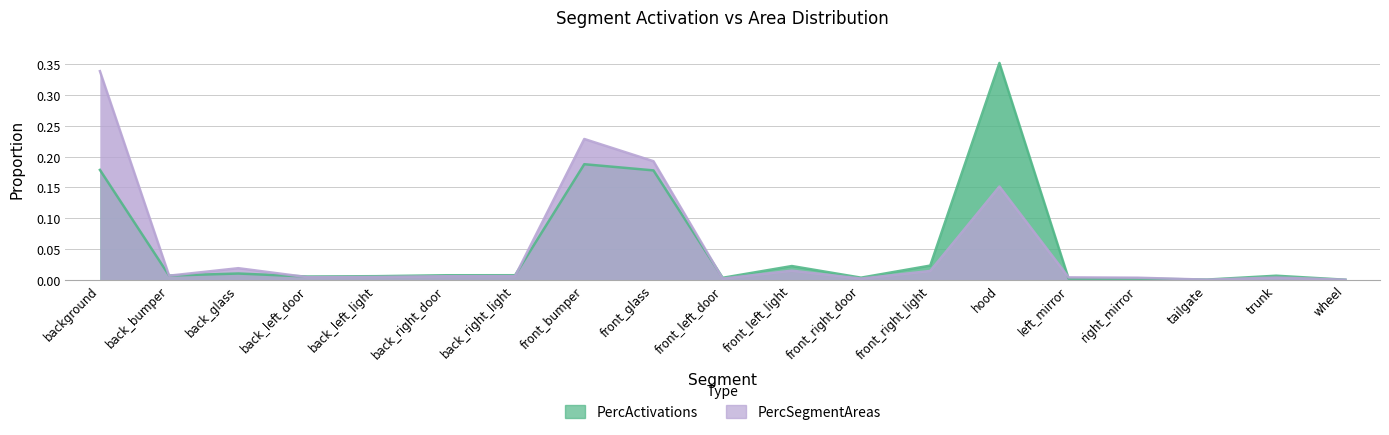

After their last crossing, which series has the higher values: PercActivations or PercSegmentAreas?

PercSegmentAreas